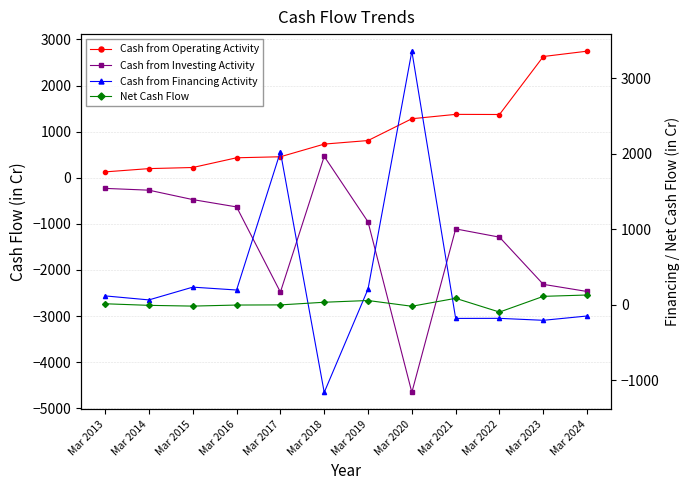

At which label does Cash from Investing Activity reach its minimum?

Mar 2020